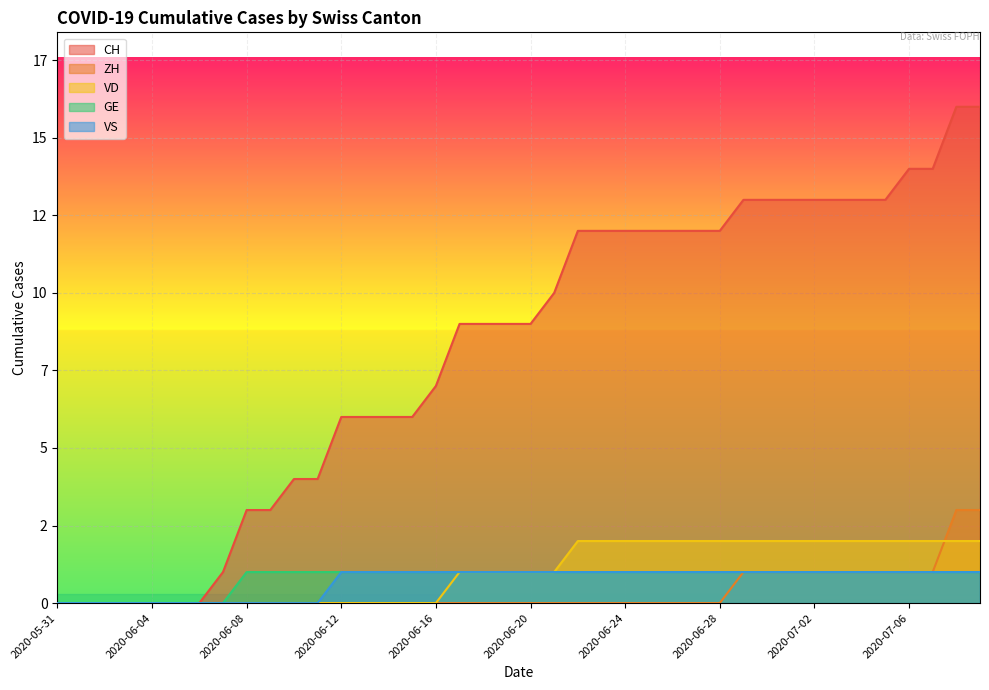

Which series has the largest range (max minus min)?

CH